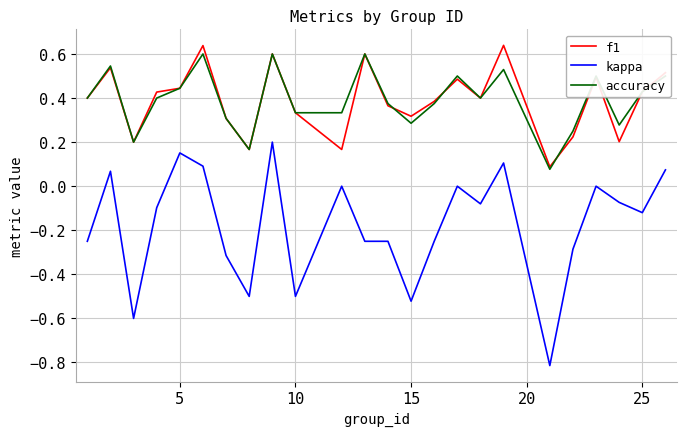

Is this an area chart (filled region under the line)?

No